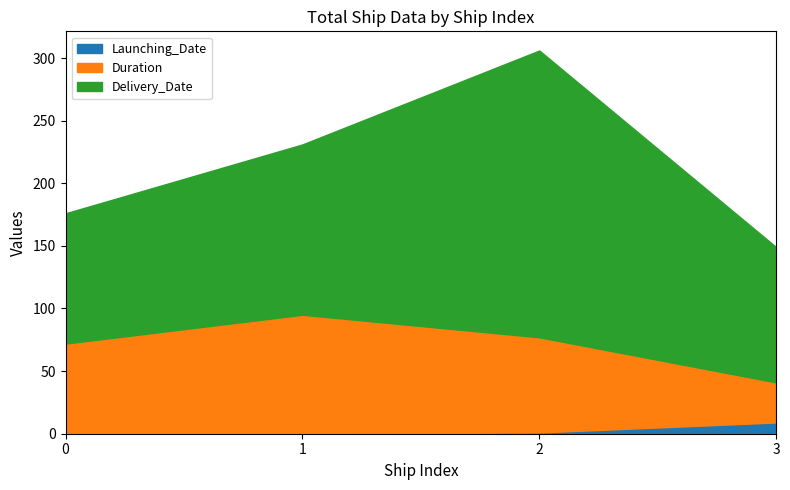

Reading right to left, what are all the values shown in this chart?

Delivery_Date: 108	229	136	104
Duration: 32	76	95	72
Launching_Date: 9	1	0	0